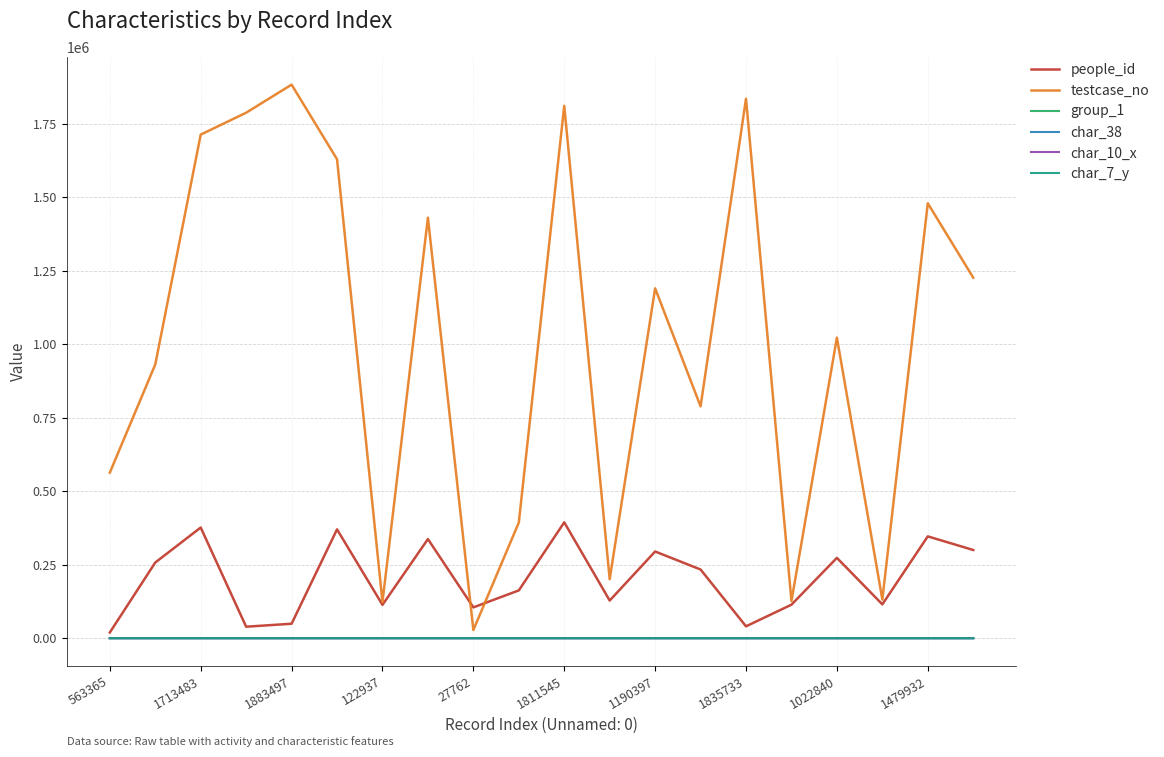

Which series has the largest range (max minus min)?

testcase_no